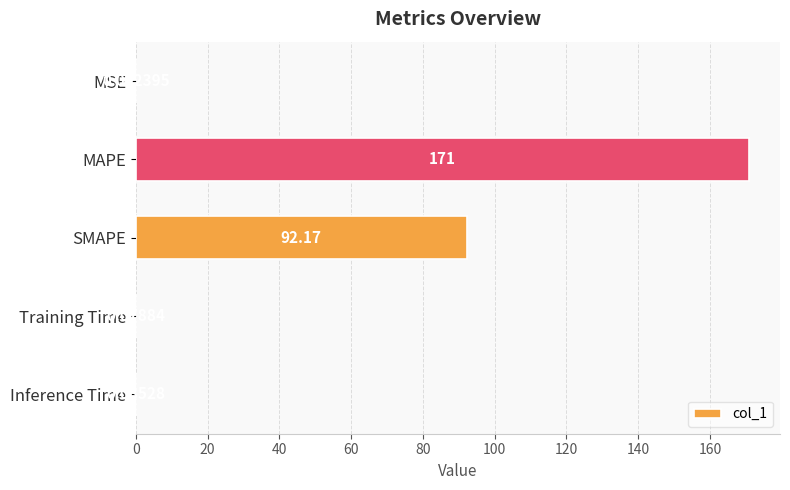

Which category has the highest value across all series?

MAPE